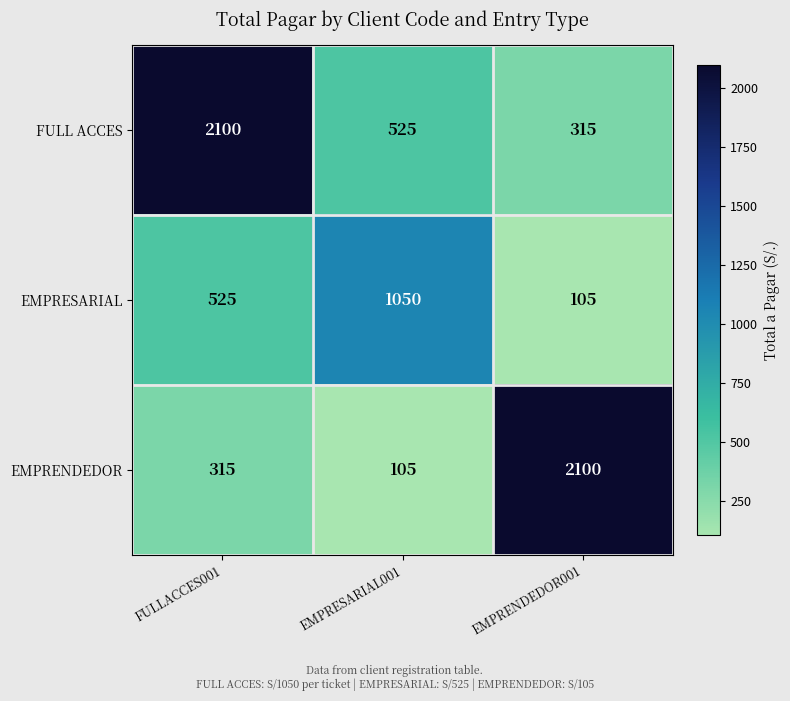

Reading right to left, transcribe all the data shown in this chart.

FULL ACCES: EMPRENDEDOR001=315	EMPRESARIAL001=525	FULLACCES001=2100
EMPRESARIAL: EMPRENDEDOR001=105	EMPRESARIAL001=1050	FULLACCES001=525
EMPRENDEDOR: EMPRENDEDOR001=2100	EMPRESARIAL001=105	FULLACCES001=315